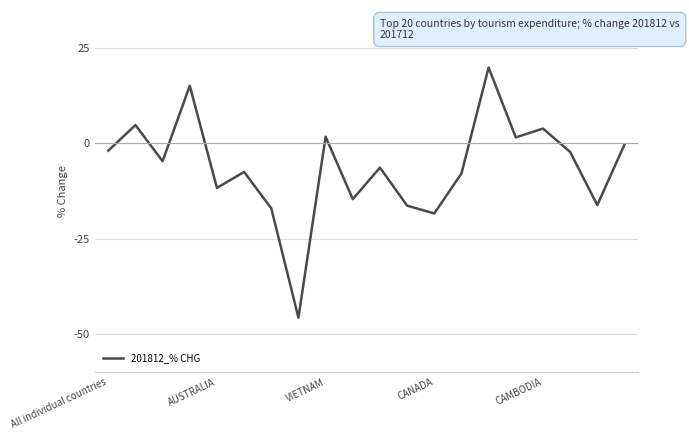

True or false: the data has more than 1 interior local peaks.

True